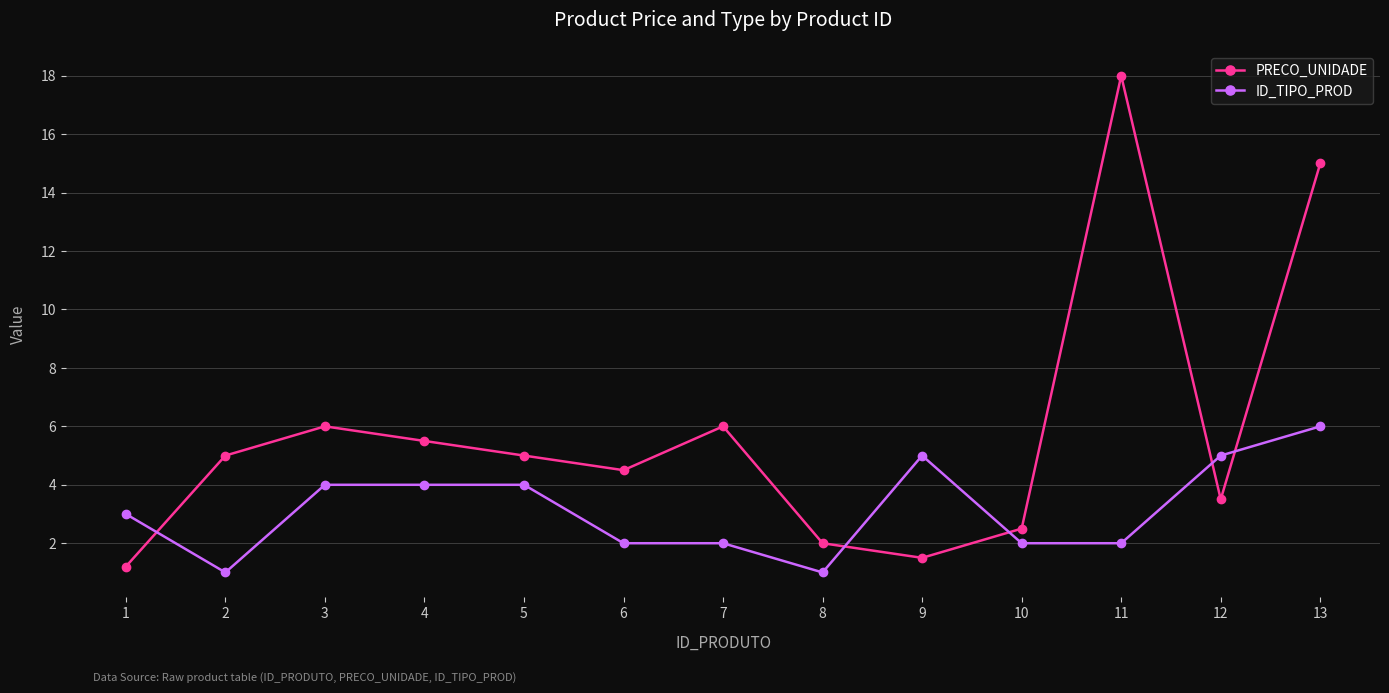

Reading left to right, transcribe all the data shown in this chart.

PRECO_UNIDADE: 1=1.2	2=5.0	3=6.0	4=5.5	5=5.0	6=4.5	7=6.0	8=2.0	9=1.5	10=2.5	11=18.0	12=3.5	13=15.0
ID_TIPO_PROD: 1=3.0	2=1.0	3=4.0	4=4.0	5=4.0	6=2.0	7=2.0	8=1.0	9=5.0	10=2.0	11=2.0	12=5.0	13=6.0